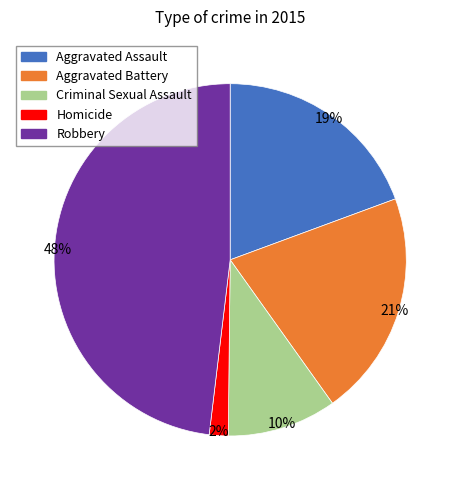

What is the largest slice in the pie chart?

Robbery